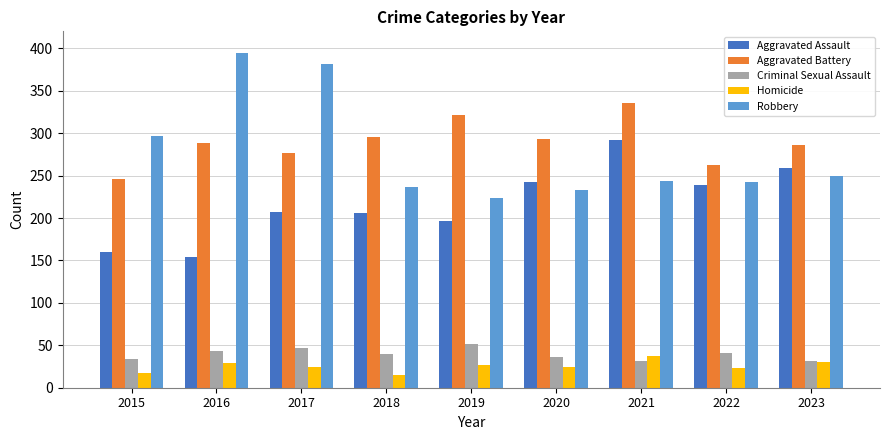

What is the difference between the maximum and minimum values in the Criminal Sexual Assault series?

19